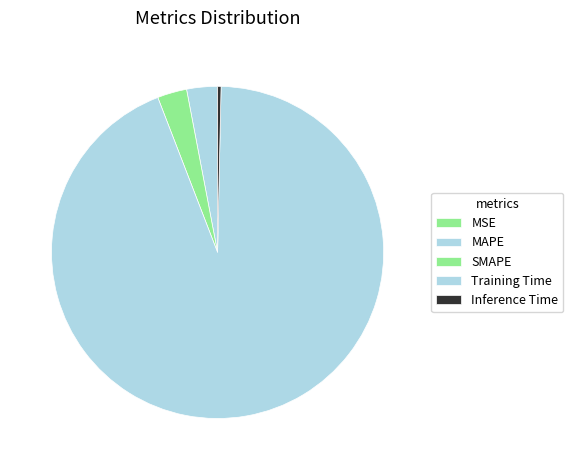

To the nearest percent, what portion does SMAPE represent?

3%